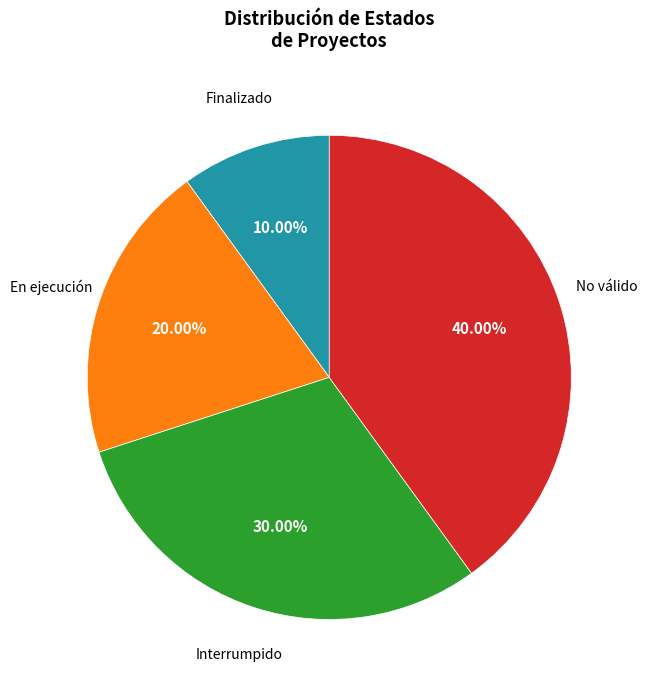

To the nearest percent, what percentage of the pie is Interrumpido?

30%